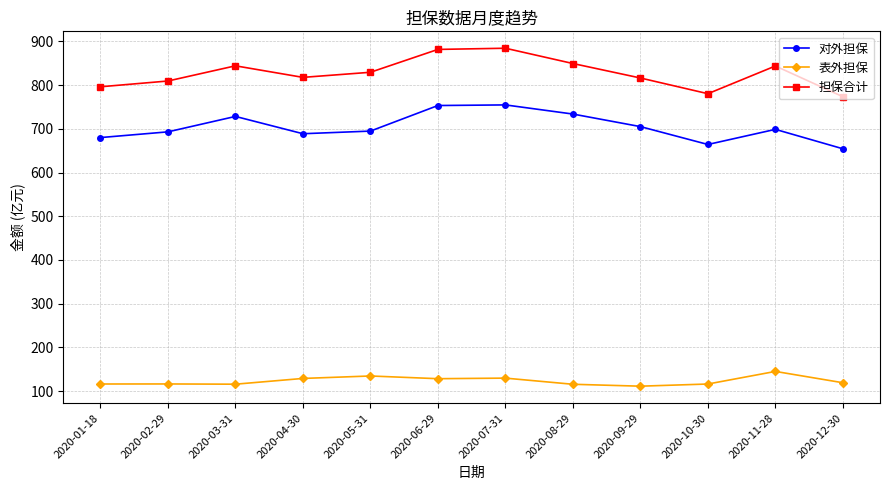

How many data points in 对外担保 are less than 698?

6